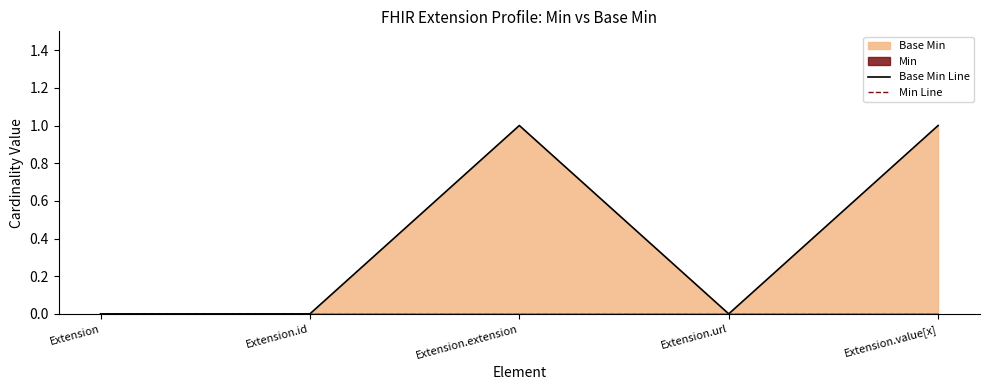

At which category is the sum across all series the highest?

Extension.extension